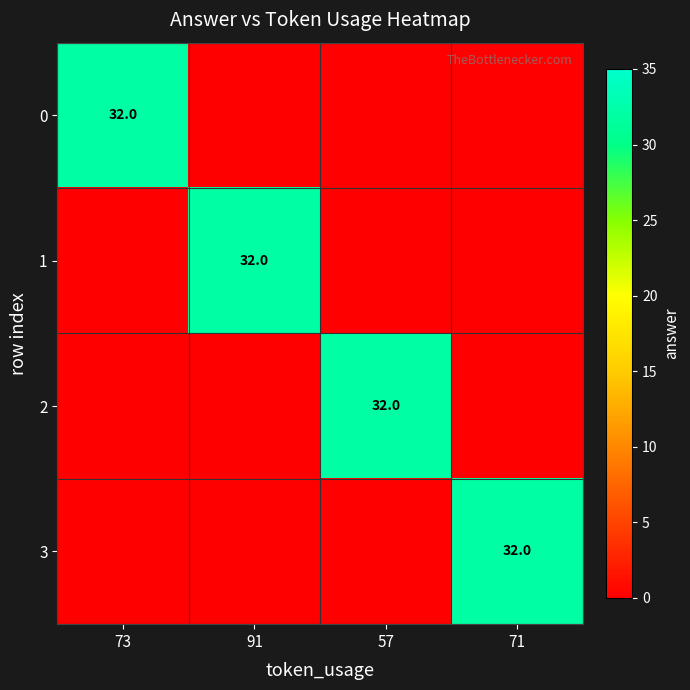

The value of 0 at 73 is 32. True or false?

True